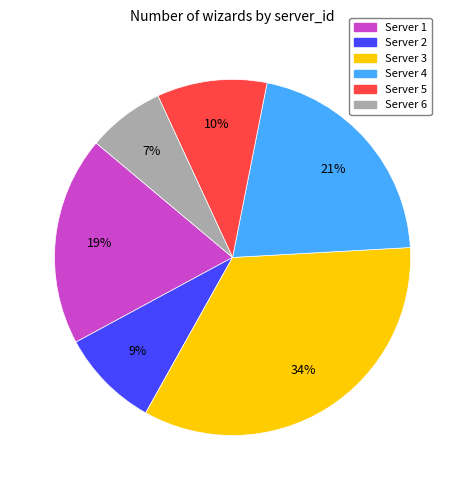

Is there any slice that represents more than half of the pie?

No